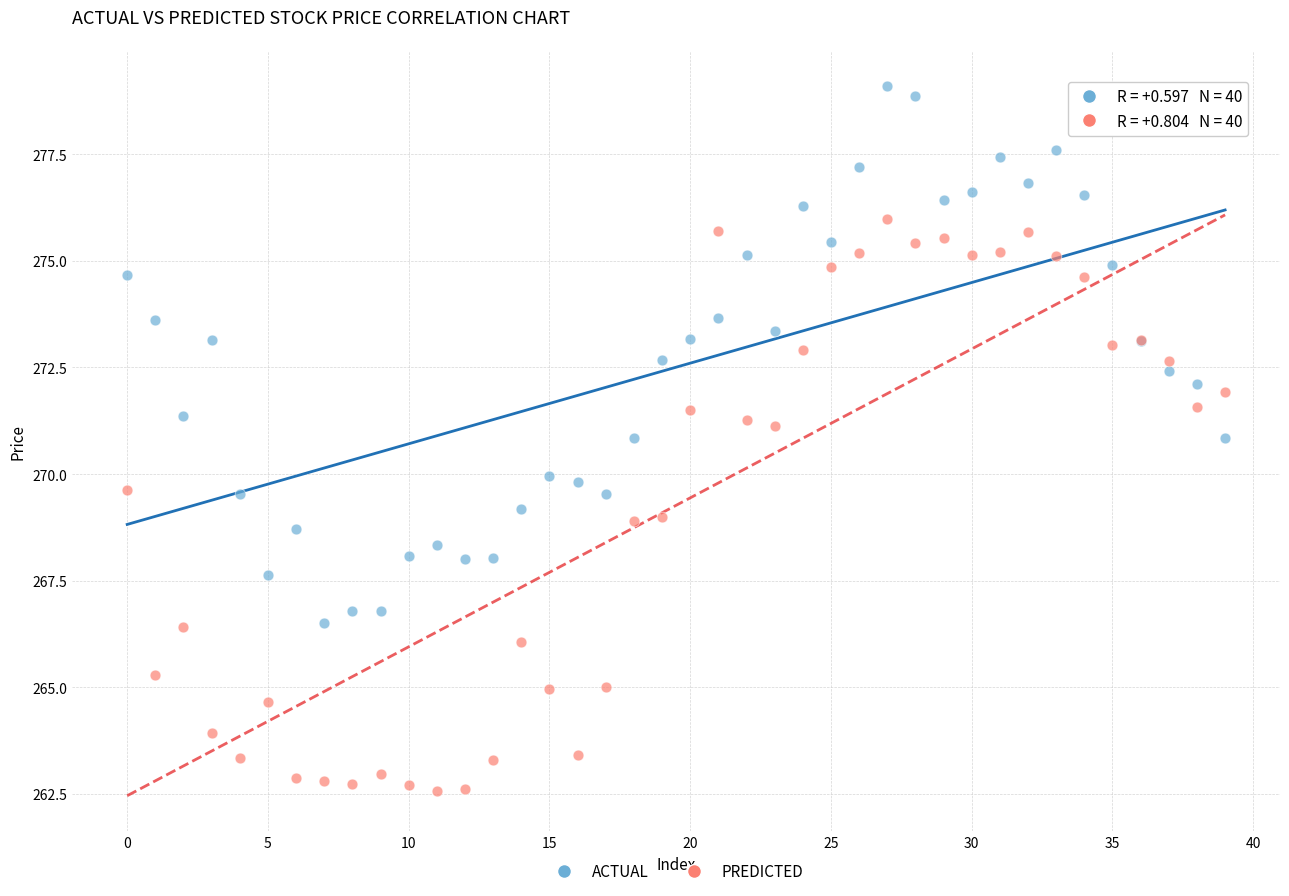

Which series has the widest spread of Y values?

PREDICTED